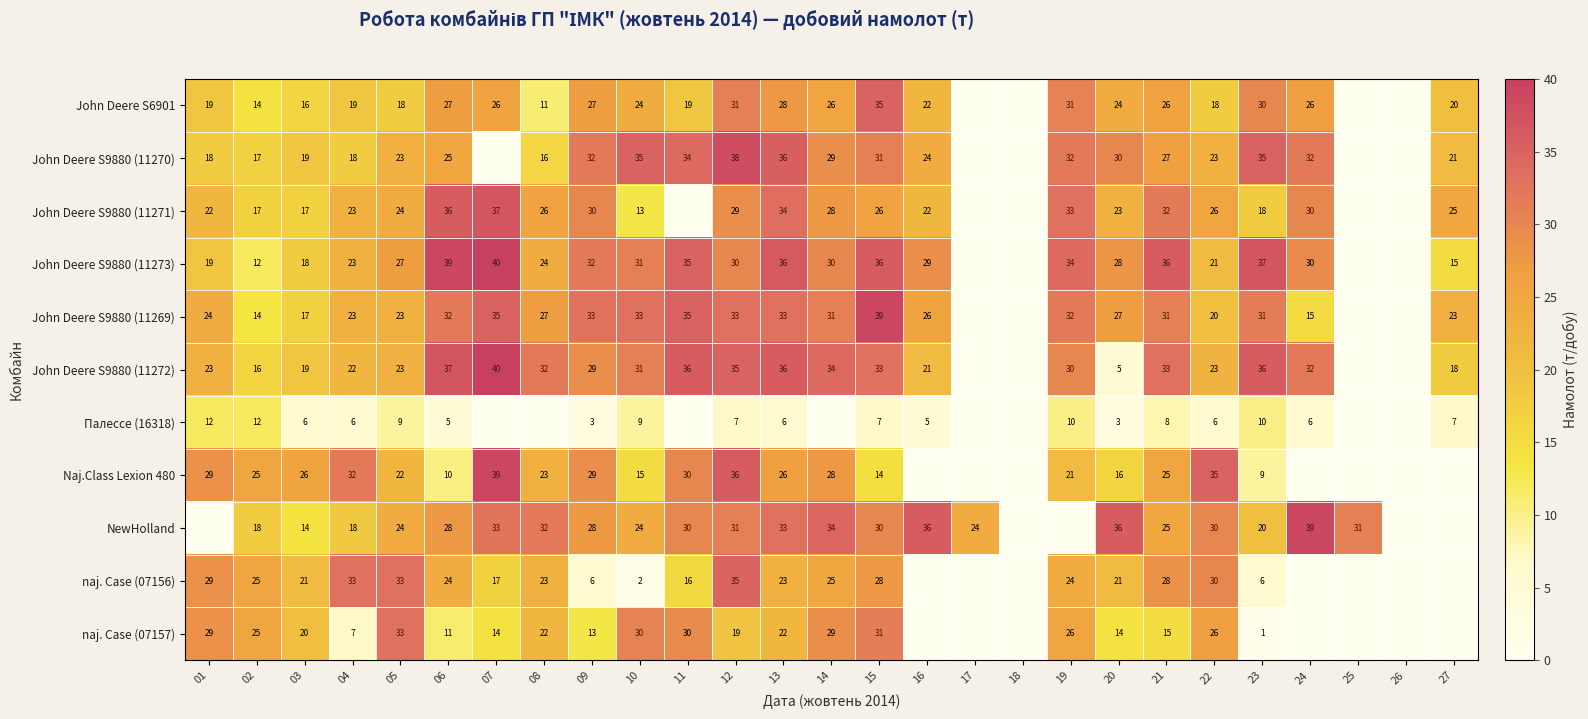

Is it true that John Deere S9880 (11270) equals 17 at 02?

True